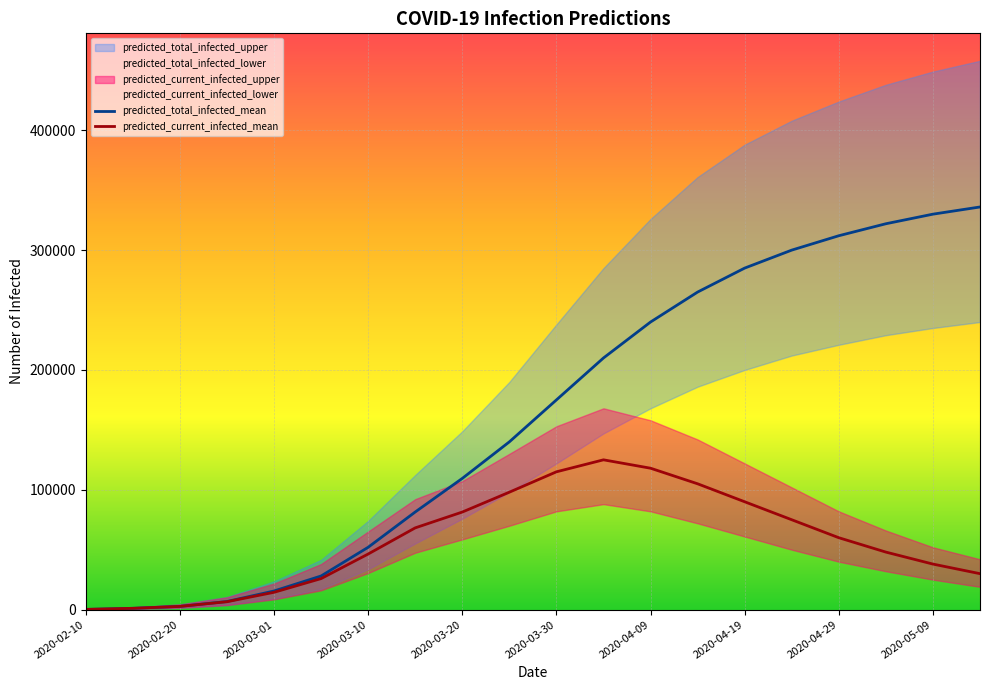

Where is predicted_total_infected_mean nearest to the value 168091?

2020-03-30